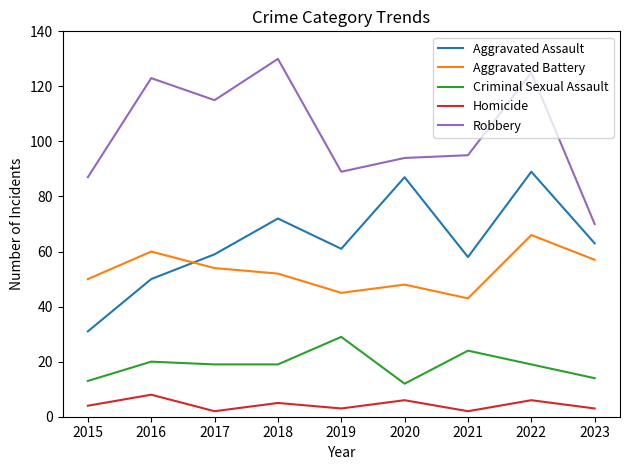

Reading left to right, transcribe all the data shown in this chart.

Aggravated Assault: 31	50	59	72	61	87	58	89	63
Aggravated Battery: 50	60	54	52	45	48	43	66	57
Criminal Sexual Assault: 13	20	19	19	29	12	24	19	14
Homicide: 4	8	2	5	3	6	2	6	3
Robbery: 87	123	115	130	89	94	95	125	70